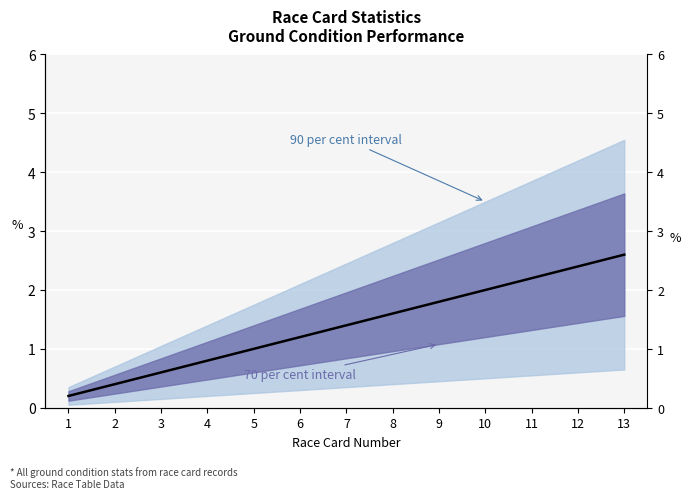

What is the minimum value shown in the chart?

0.2